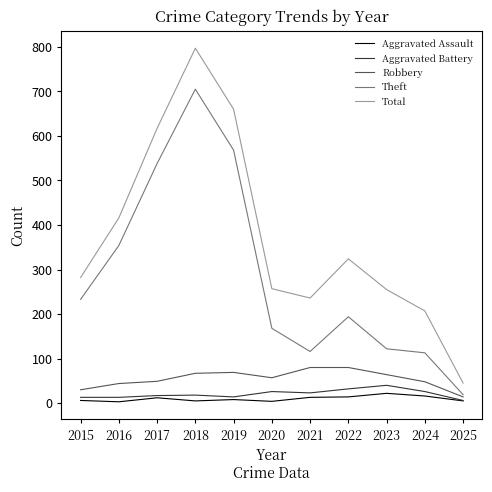

True or false: Aggravated Assault and Theft cross at least once.

False